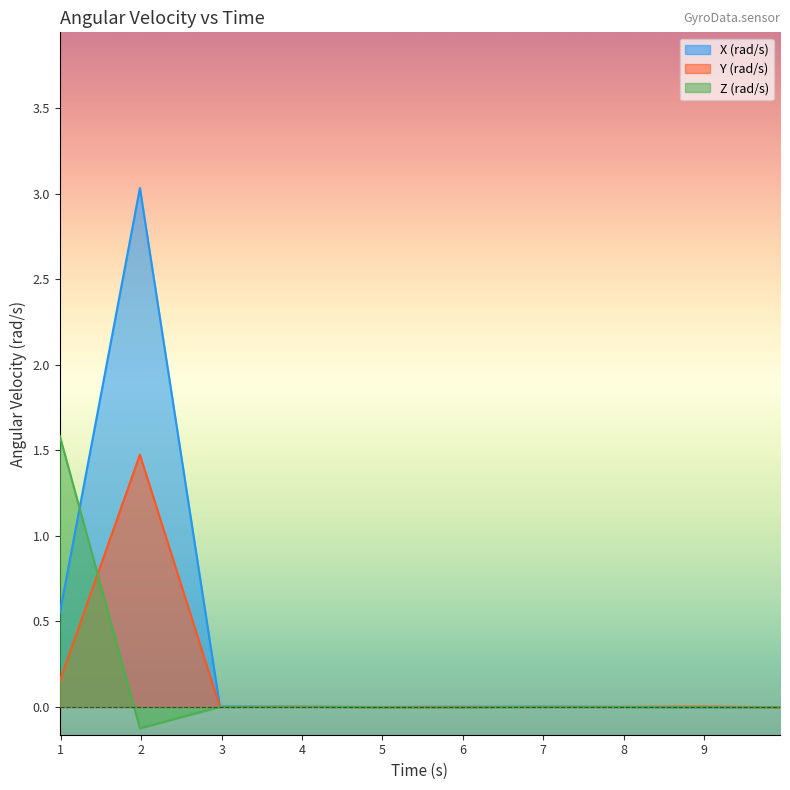

Is it true that Y (rad/s) equals 0.0 at 5.963576333?

False